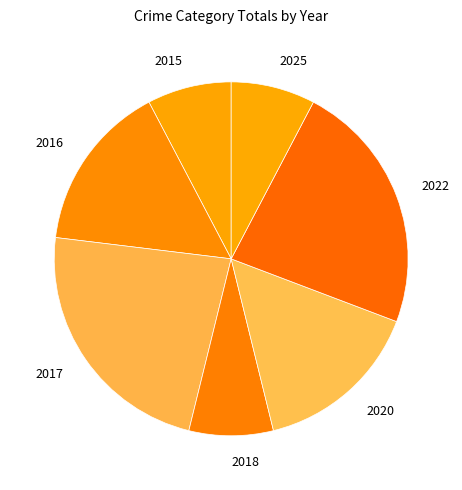

Is 2022 the majority of the pie?

No